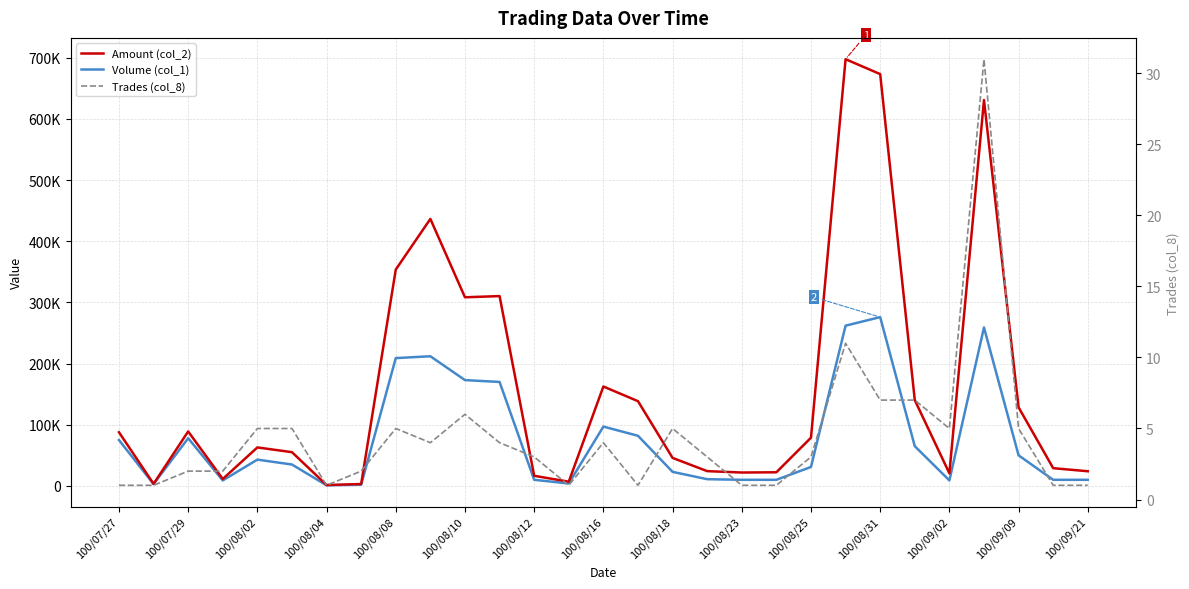

Is it true that Volume (col_1) equals 75000 at 100/07/27?

True